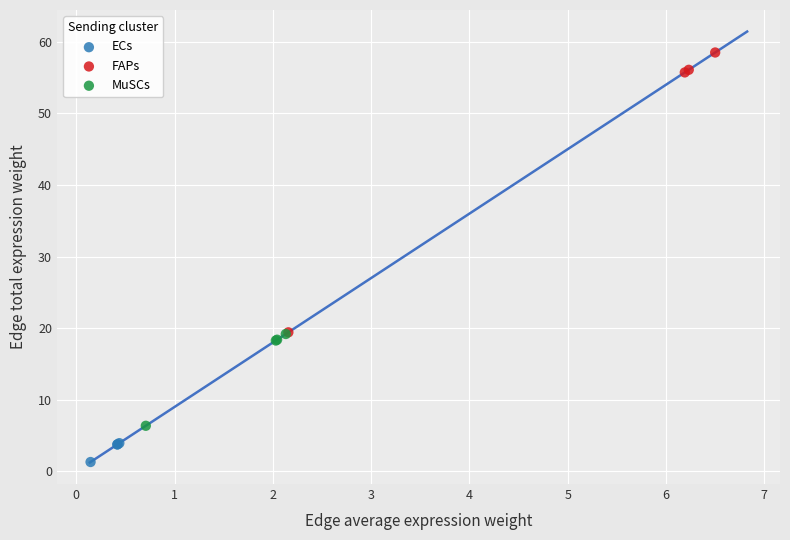

Which series reaches the maximum Y coordinate?

FAPs